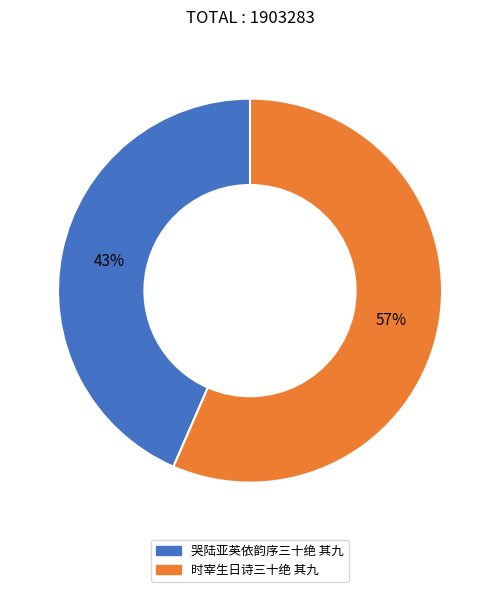

To the nearest percent, what is the combined percentage of 时宰生日诗三十绝 其九 and 哭陆亚英依韵序三十绝 其九?

100%